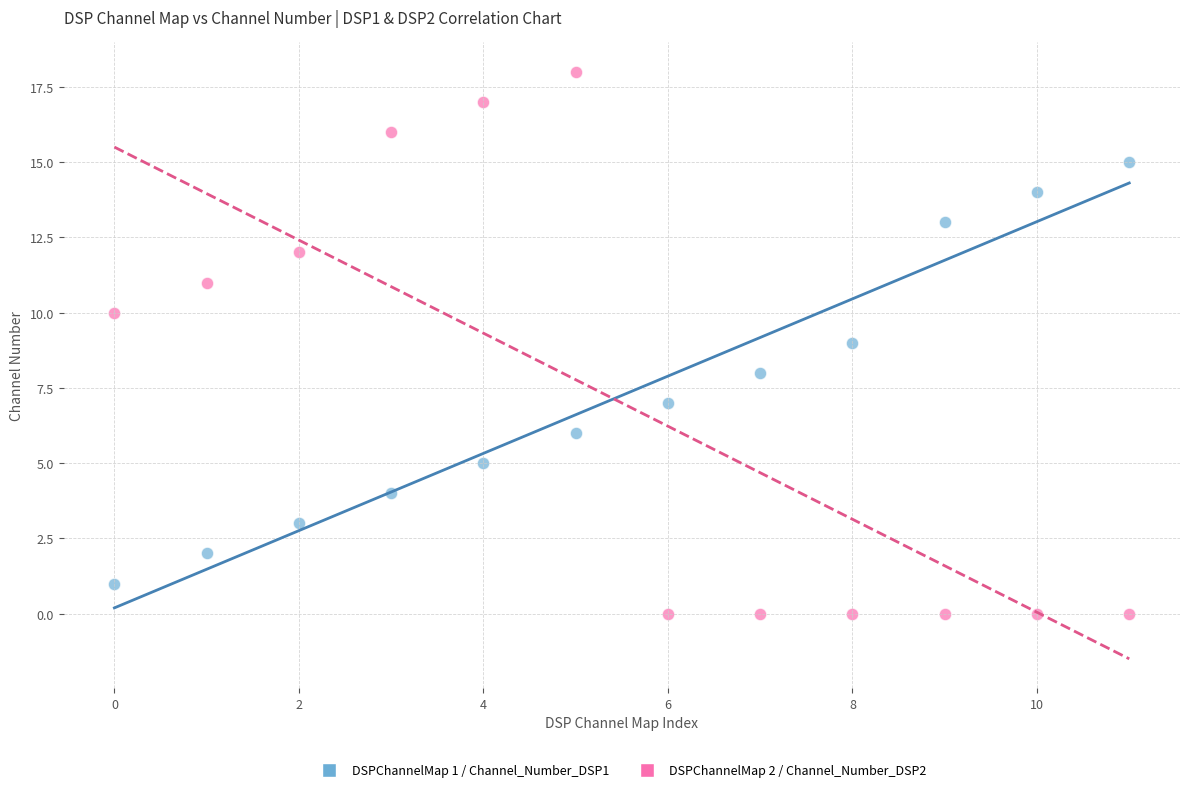

Across all data points, what is the range of Y values (max minus min)?

18